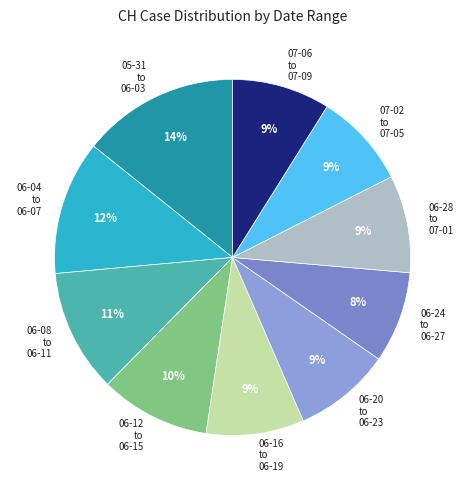

True or false: 06-12 to 06-15 accounts for 10% of the total.

True